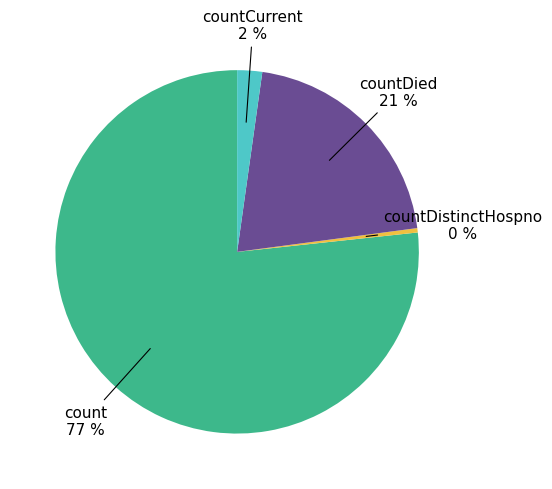

Is there any slice that represents more than half of the pie?

Yes